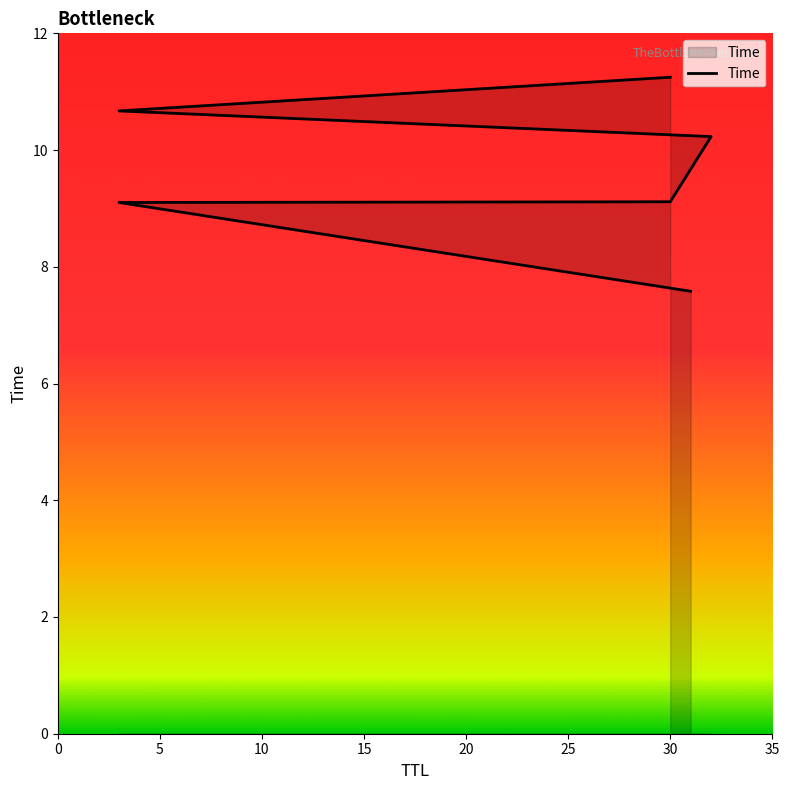

How many series are shown in this chart?

1